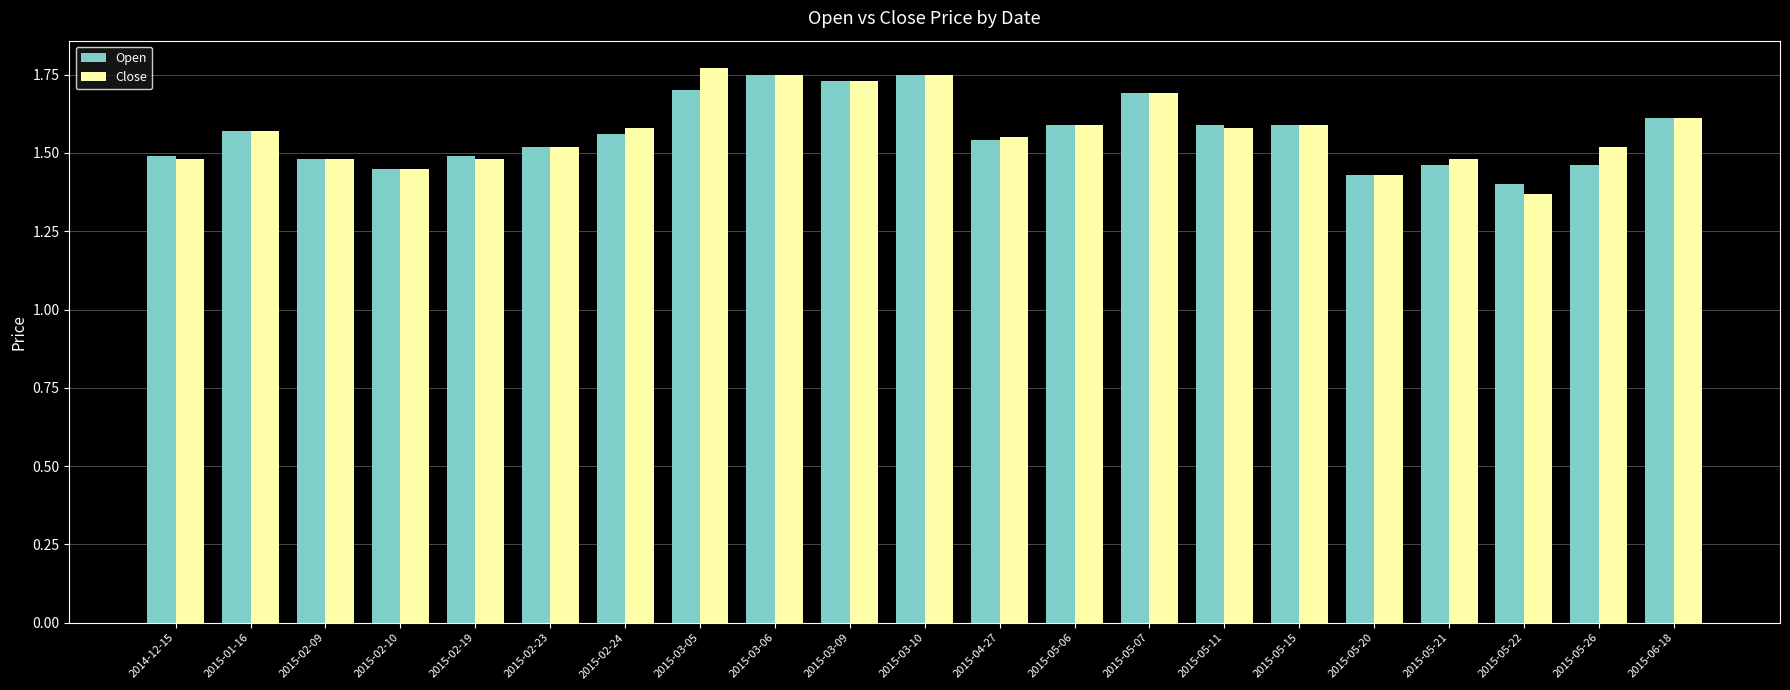

What is the sum of the Open values at 2015-03-10 and 2015-02-23?

3.3